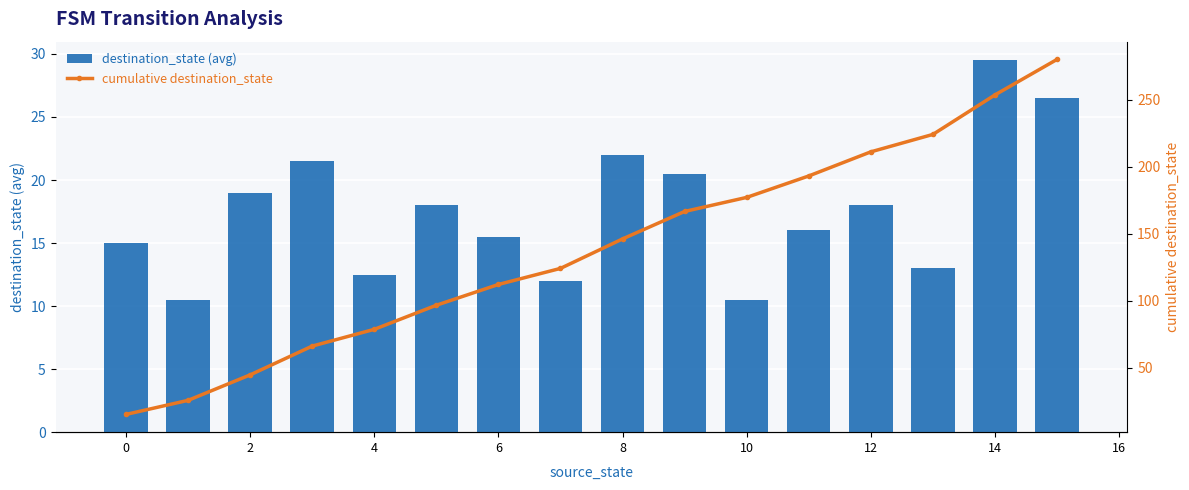

The destination_state (avg) series shows 27.4 at 2. True or false?

False